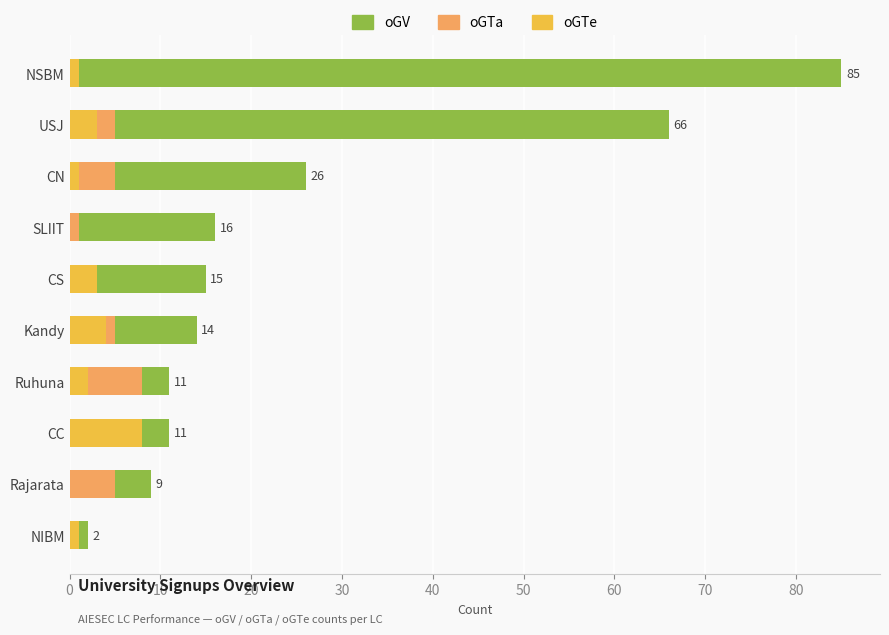

Between NSBM and NIBM, which is larger?

NSBM